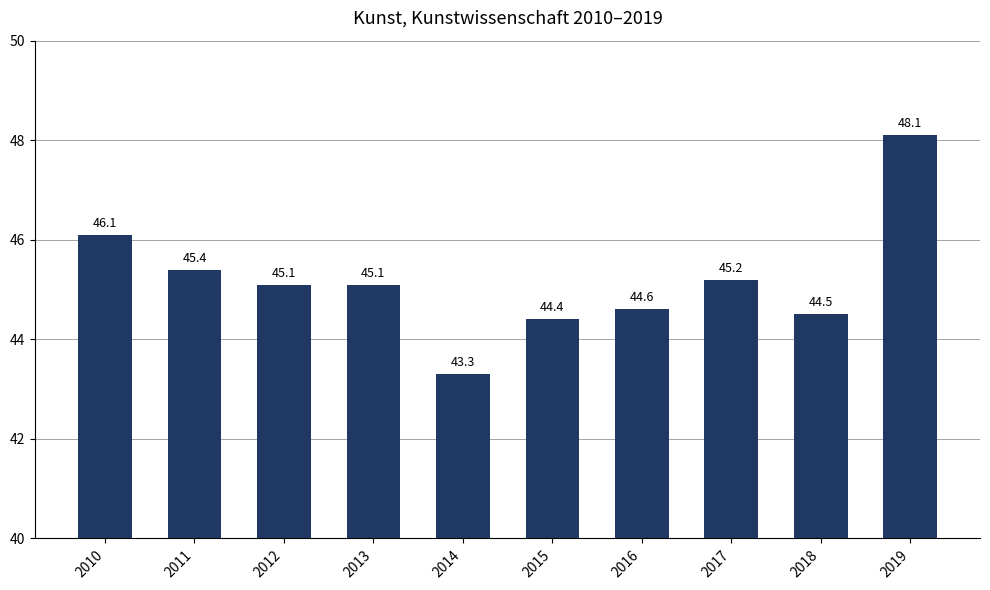

What is the change in value from 2013 to 2018?

-0.6